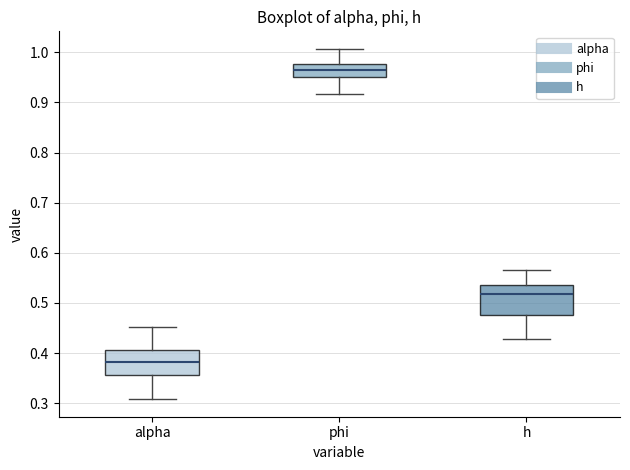

Where is the lower edge of the box for h on the y-axis? The values are not printed on the chart, so give them approximately, as read against the axis.

0.48